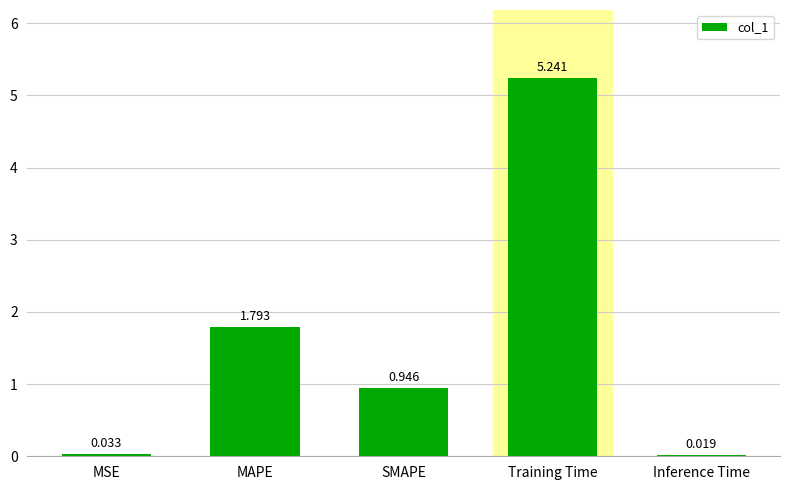

Between Inference Time and MAPE, which is larger?

MAPE